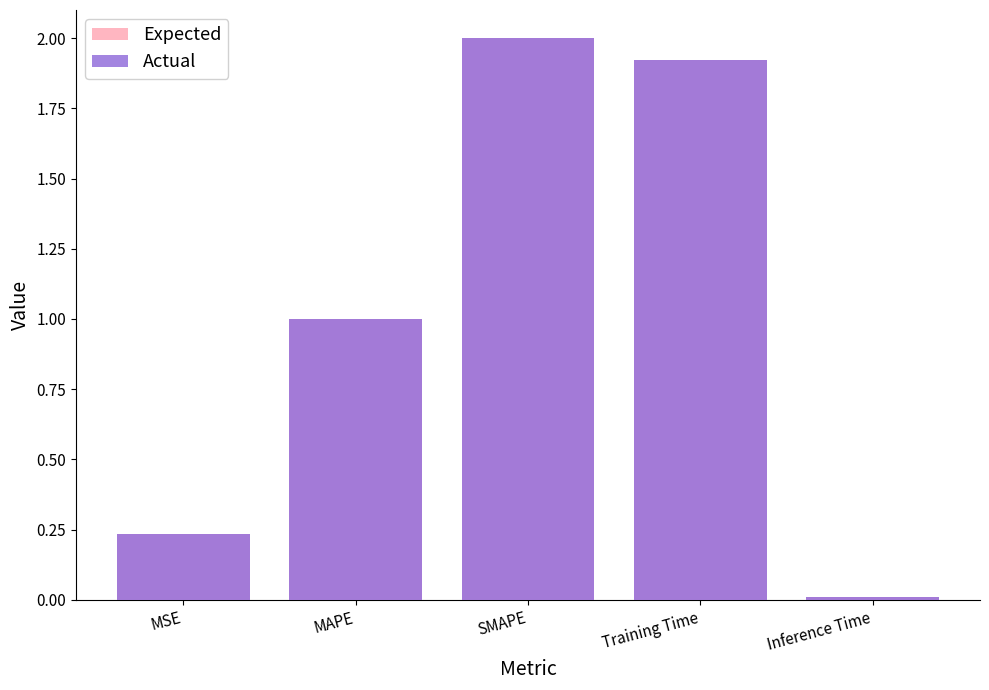

What is the sum of the Actual values at SMAPE and Training Time?

3.9